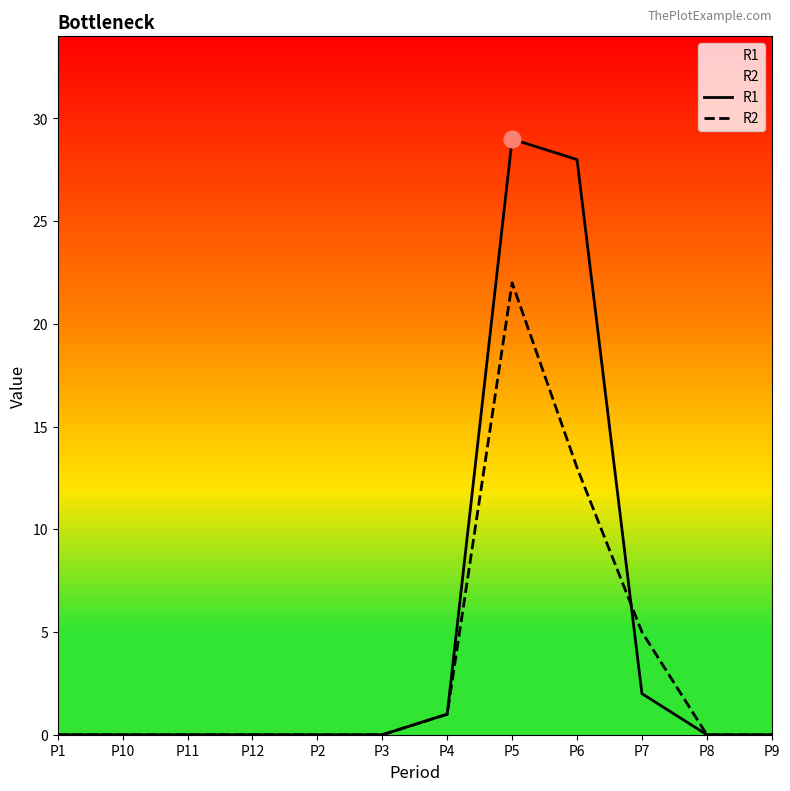

List the series in order of their peak value, highest first.

R1, R2